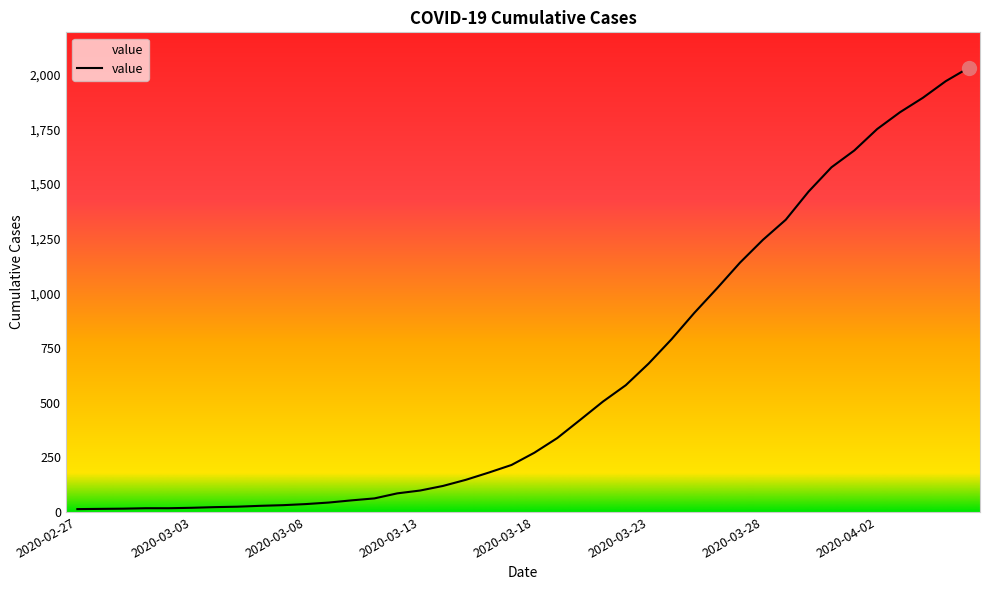

What is the greatest value displayed?

2032